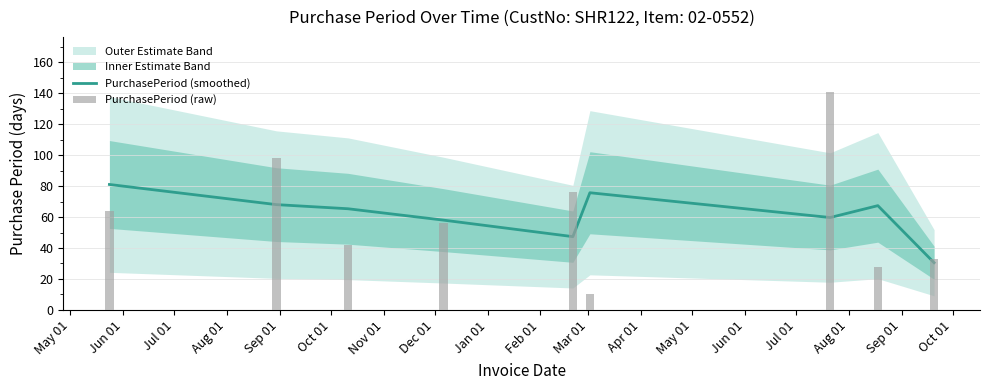

The chart shows a value of 105.5 at Nov 01. True or false?

False